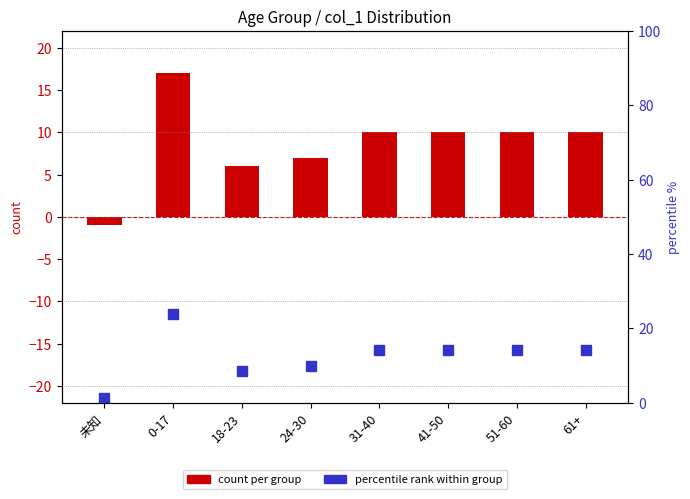

What are all the series names shown in the legend?

count per group, percentile rank within group